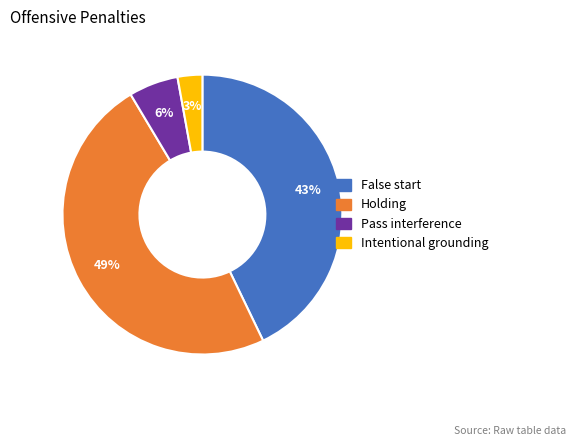

Do Intentional grounding and False start together represent more than half of the pie?

No